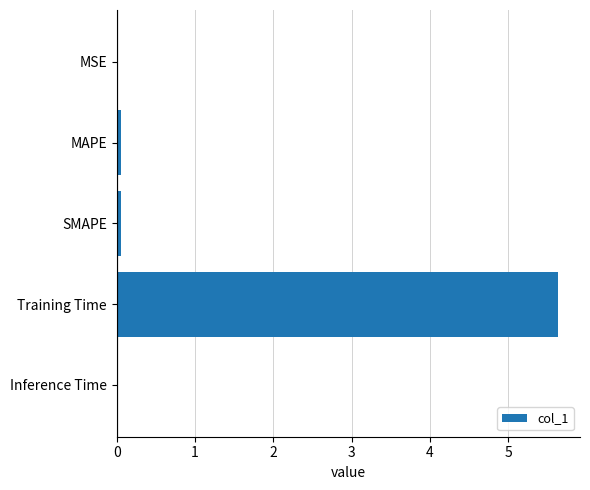

Which category has the highest value across all series?

Training Time